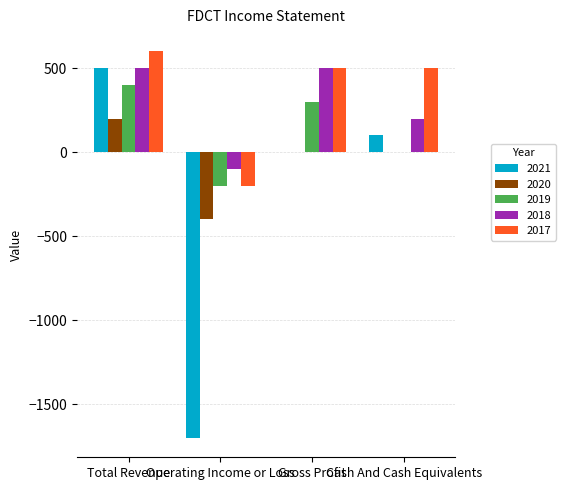

Reading right to left, what are all the values shown in this chart?

2021: 100	0	-1700	500
2020: 0	0	-400	200
2019: 0	300	-200	400
2018: 200	500	-100	500
2017: 500	500	-200	600